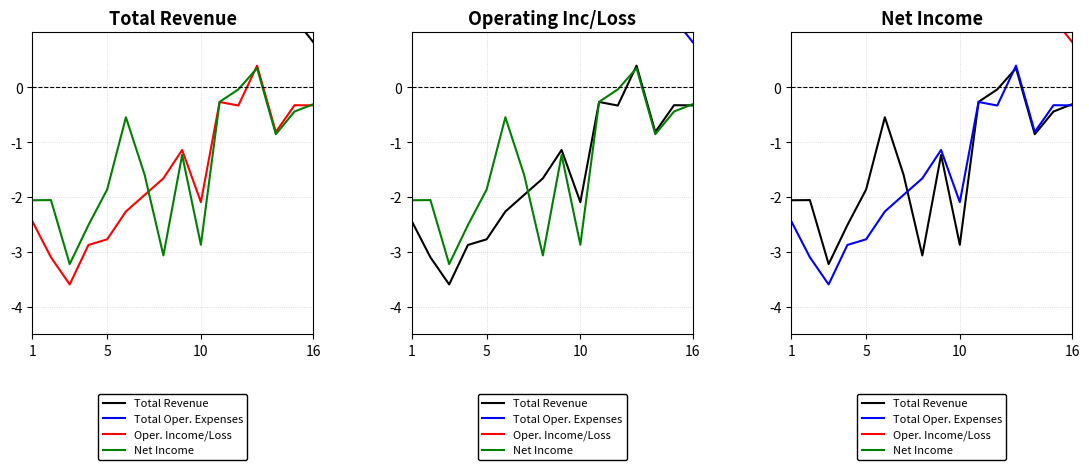

The value of Net Income at 5 is 9.8. True or false?

False